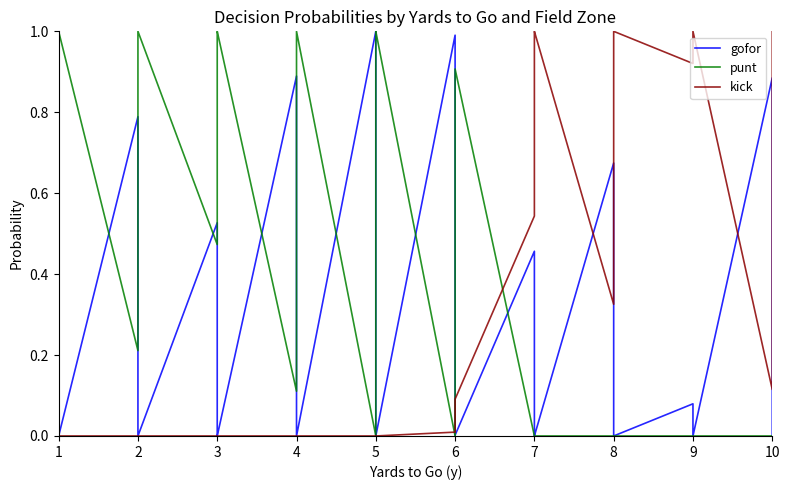

What are all the series names shown in the legend?

gofor, punt, kick